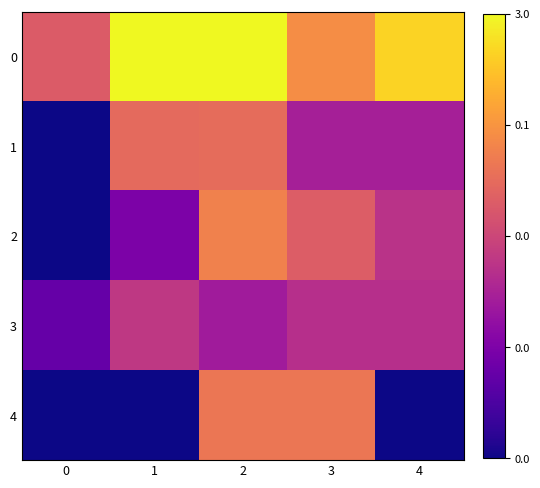

Rank the series at 0 from highest to lowest value.

0, 3, 1, 2, 4